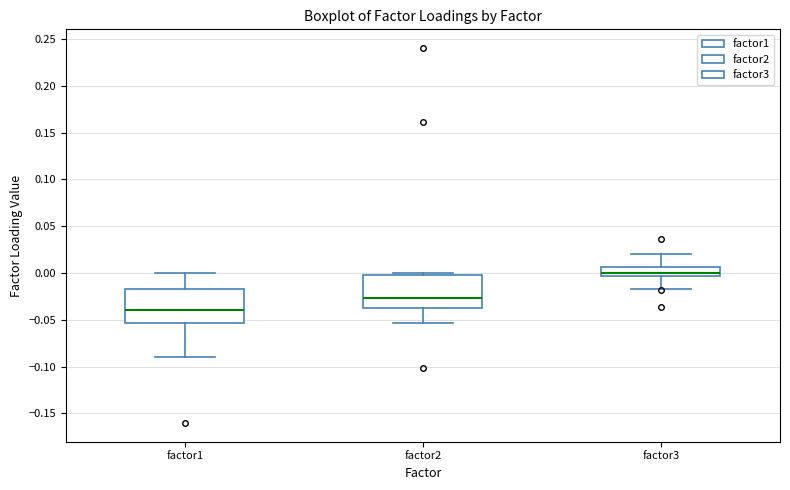

Reading left to right, read every box against the y-axis: the position of its median line, the range the box covers, and the ends of its whiskers. The values are not printed on the chart, so give them approximately, as read against the axis.

factor1: median -0.040, box -0.055 to -0.015, whiskers -0.090 to 0.000
factor2: median -0.025, box -0.035 to -0.005, whiskers -0.055 to 0.000
factor3: median 0.000, box -0.005 to 0.005, whiskers -0.015 to 0.020